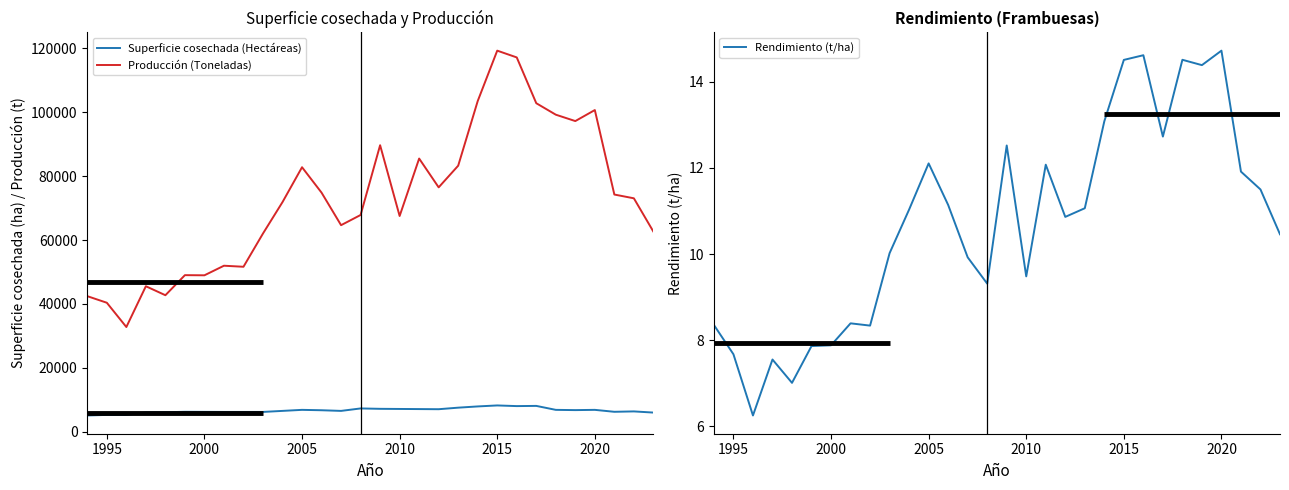

True or false: Producción (Toneladas) and Superficie cosechada (Hectáreas) intersect in this chart.

False